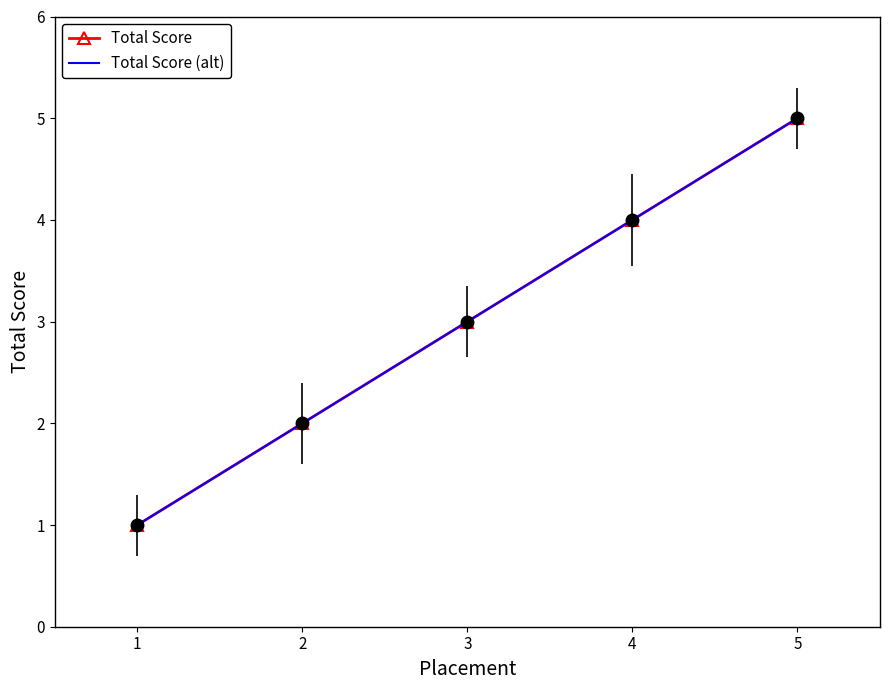

Which series has the largest total across all categories?

Total Score